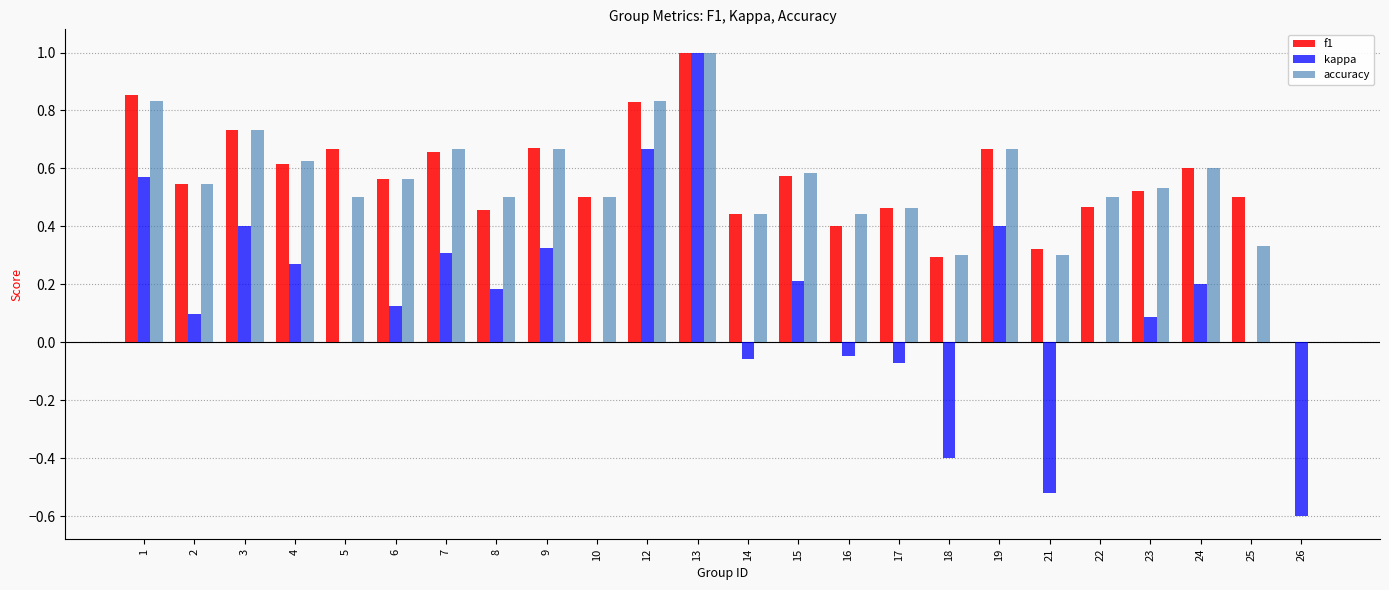

What is the maximum value for accuracy?

1.0